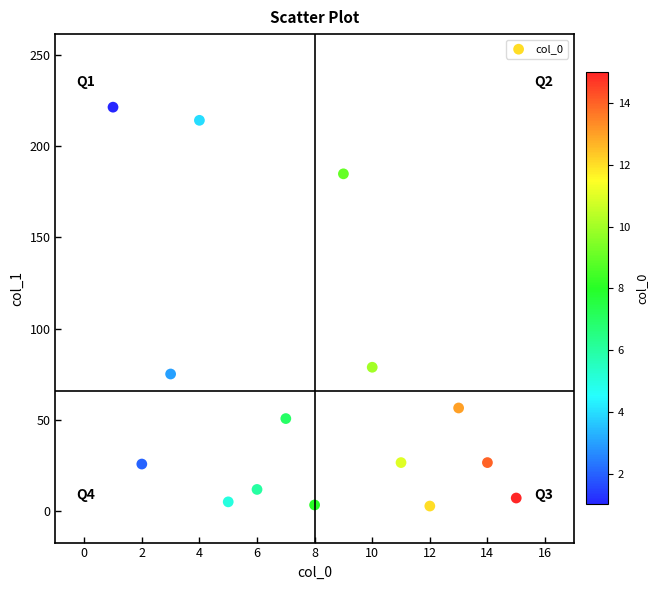

What is the range of X values (max minus min)?

14.0